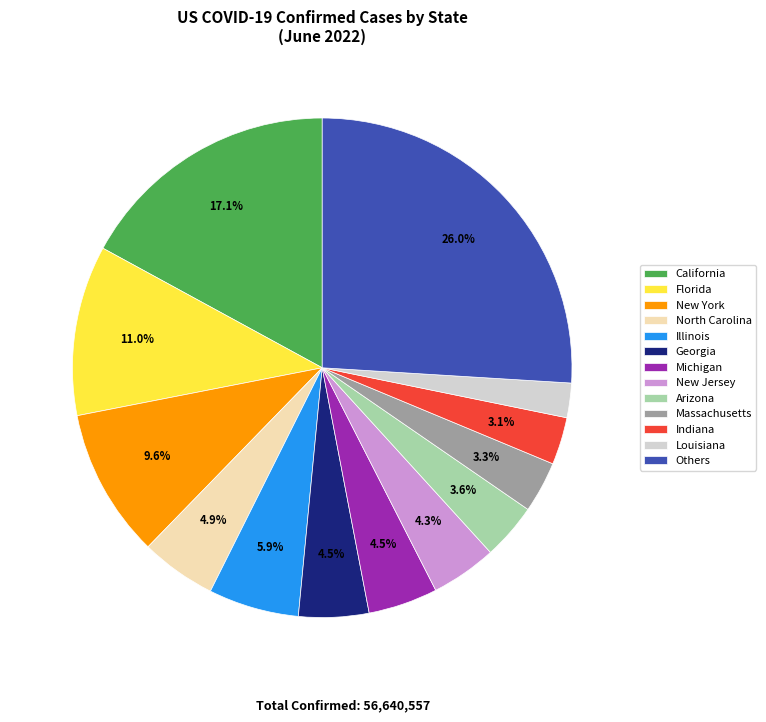

To the nearest percent, what percentage of the pie is Illinois?

6%